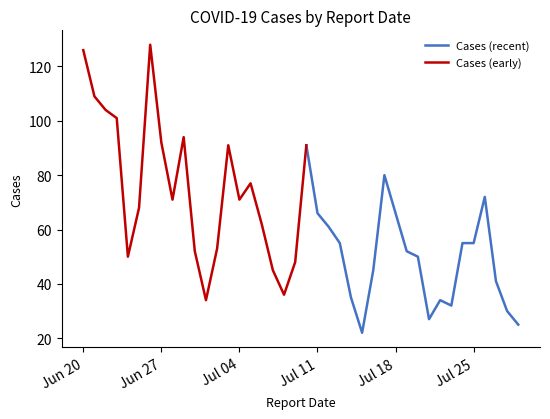

How many interior local peaks (higher than both neighbors) does the data have?

8